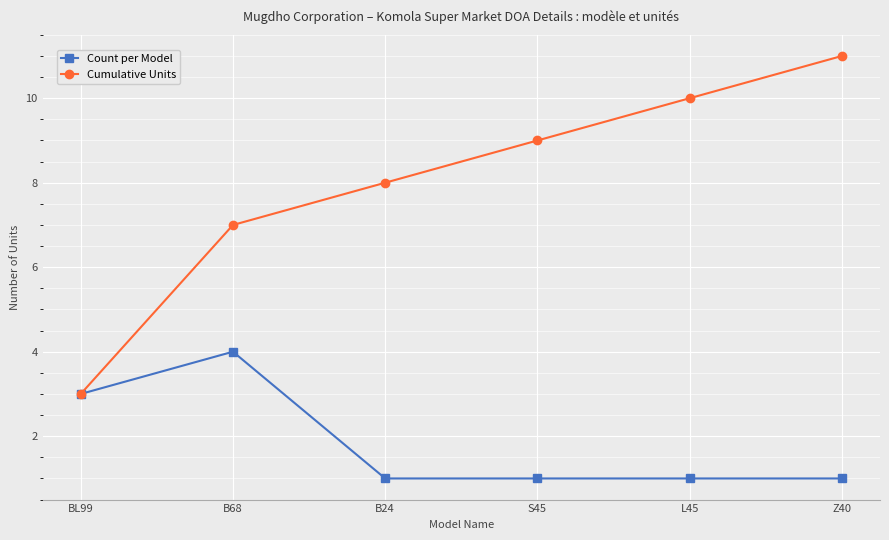

Rank the series at S45 from highest to lowest value.

Cumulative Units, Count per Model